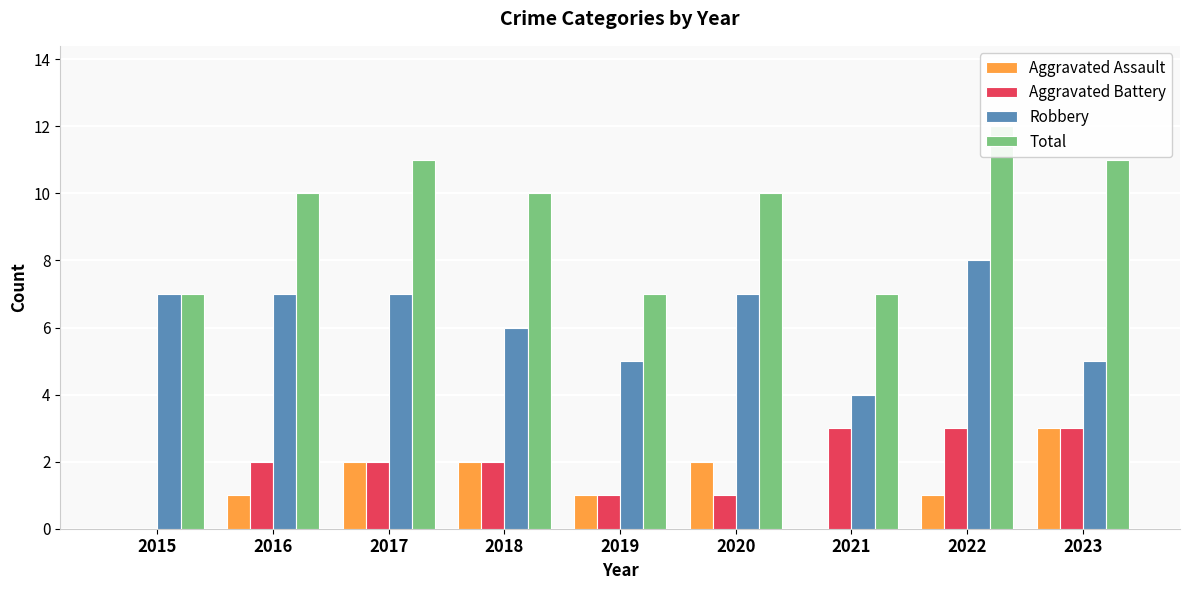

What is the approximate value of Aggravated Assault at 2020?

2